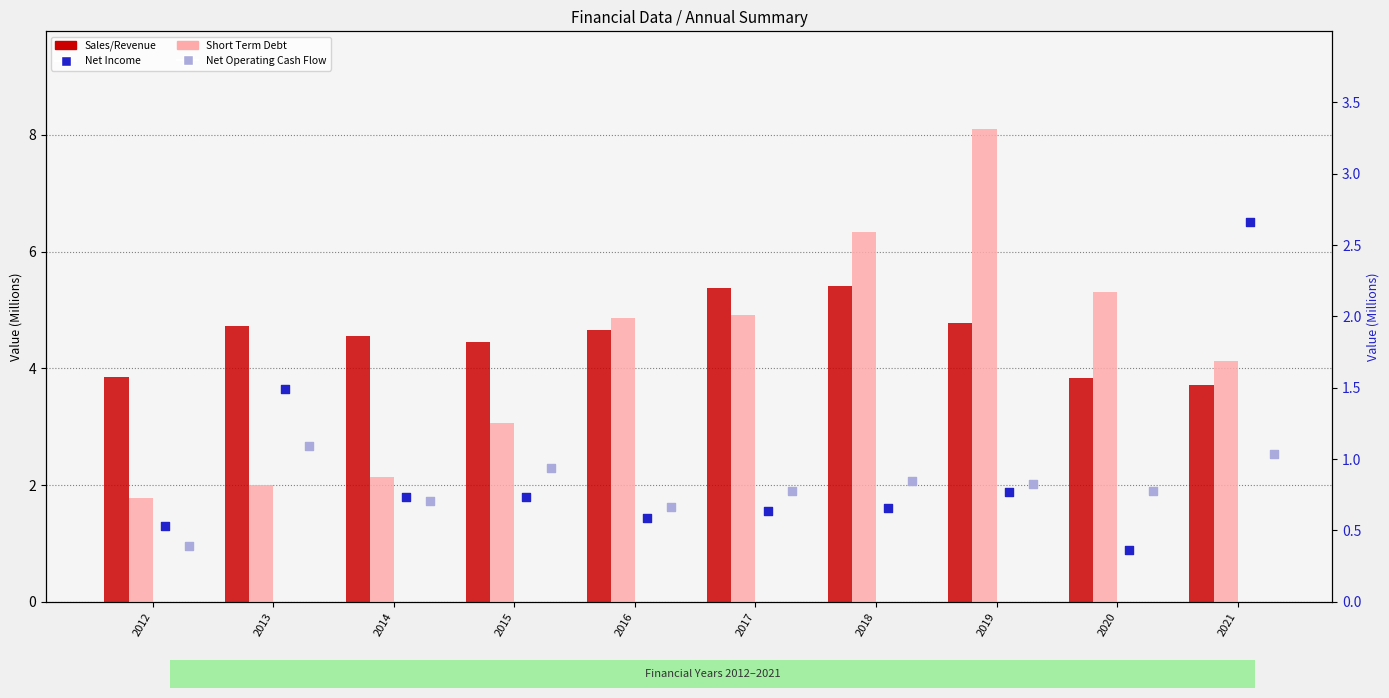

Which series has the largest total across all categories?

Sales/Revenue